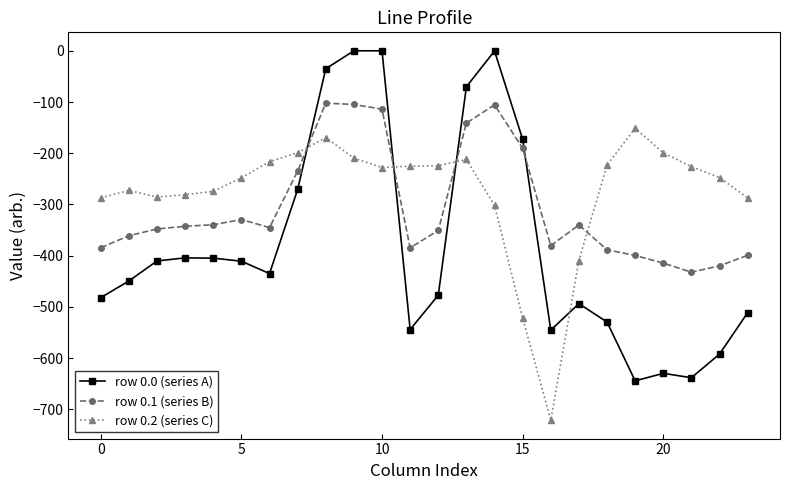

What is the sum of all row 0.0 (series A) values?

-9152.7